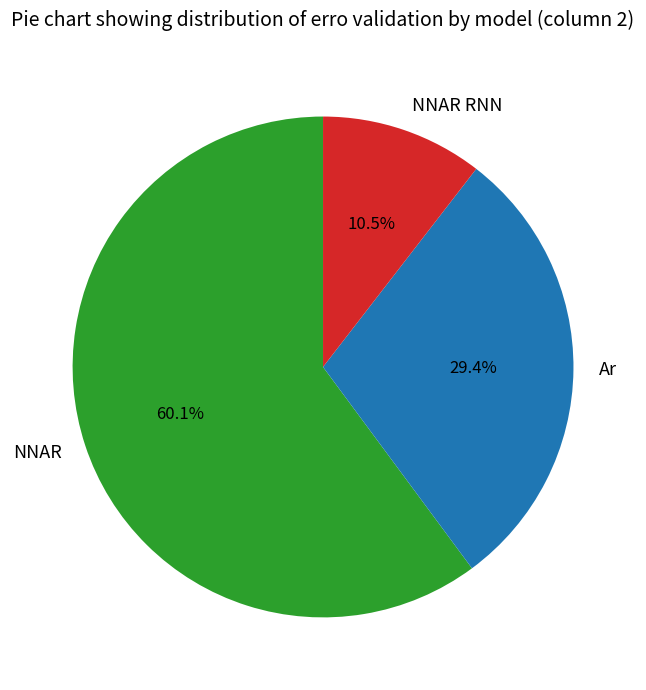

Which has a higher value, NNAR or Ar?

NNAR